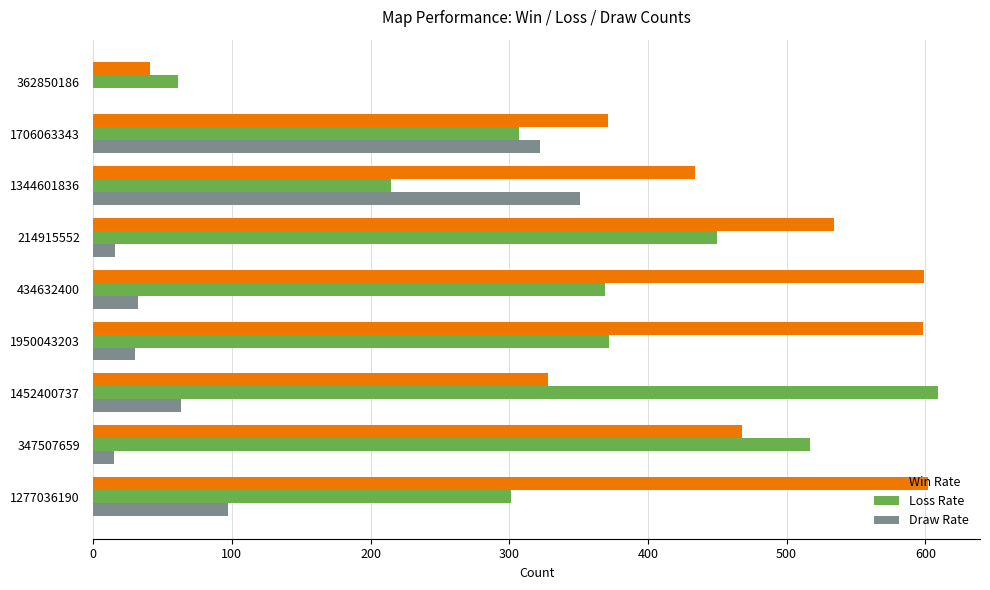

True or false: Draw Rate has a value of 160 at 1277036190.

False